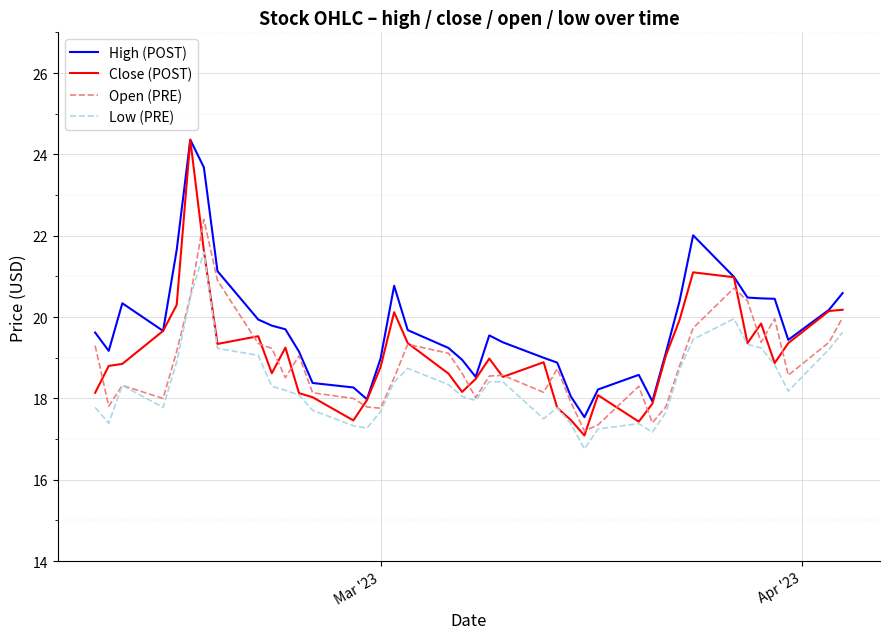

Count the number of categories in the chart.

40